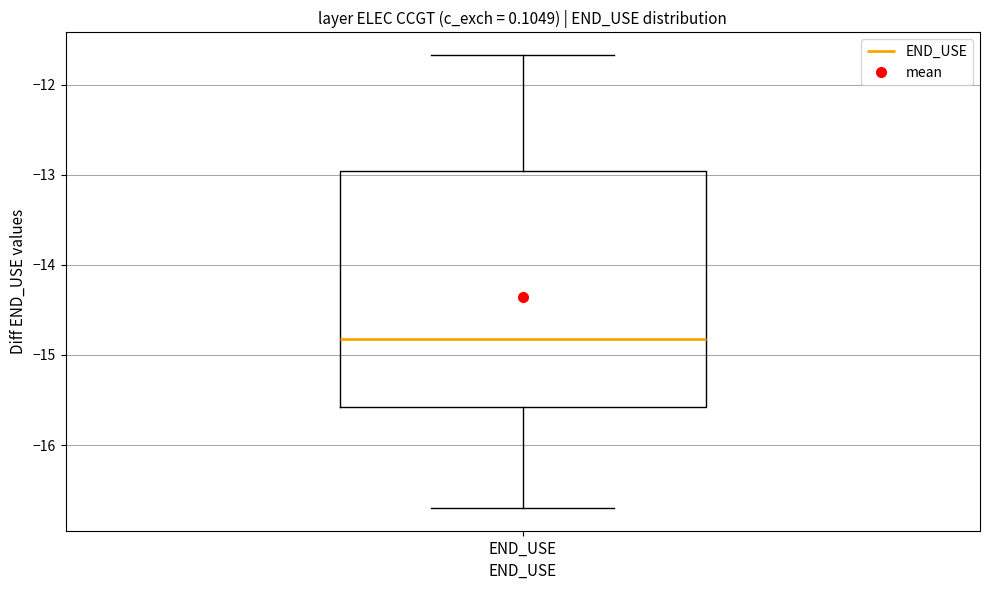

Transcribe this box plot: give where the median line is, the range the box spans, and where the two whiskers end, as read against the y-axis. The values are not printed on the chart, so give them approximately, as read against the axis.

median -14.8, box -15.6 to -13.0, whiskers -16.7 to -11.7